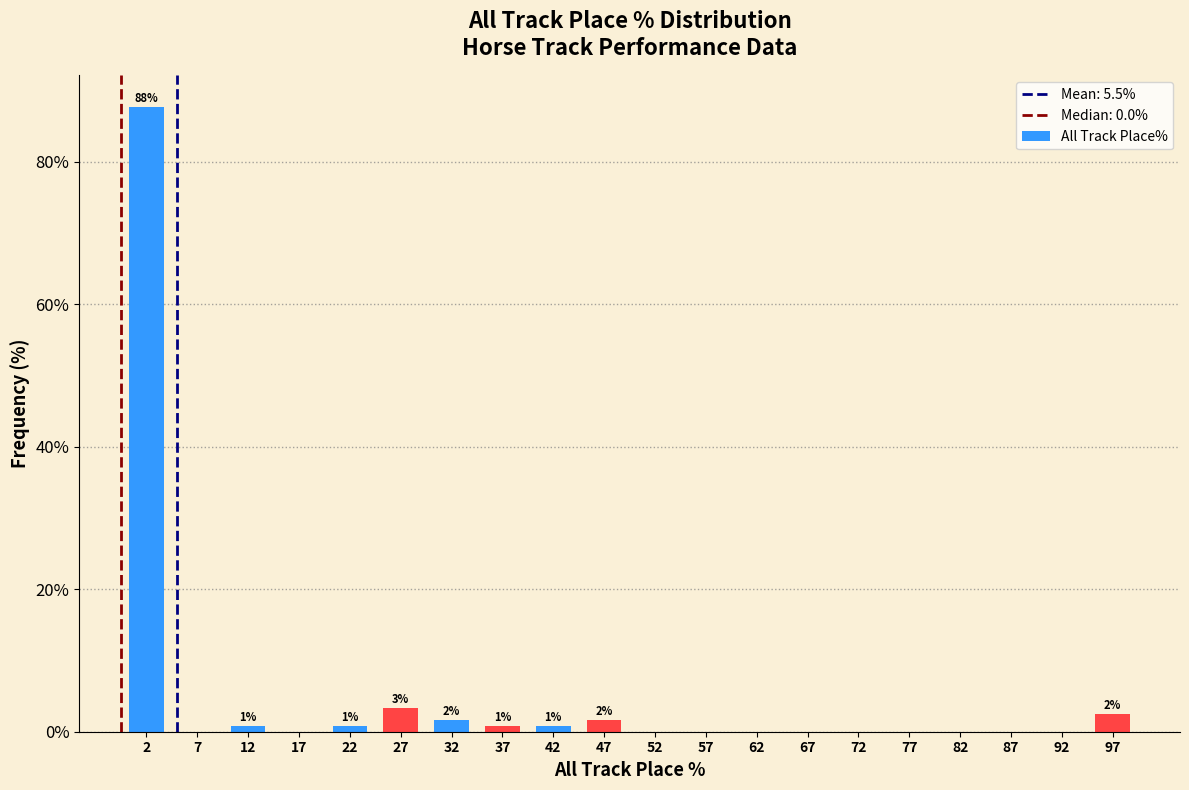

Which range on the x-axis has the tallest bar?

0 to 5